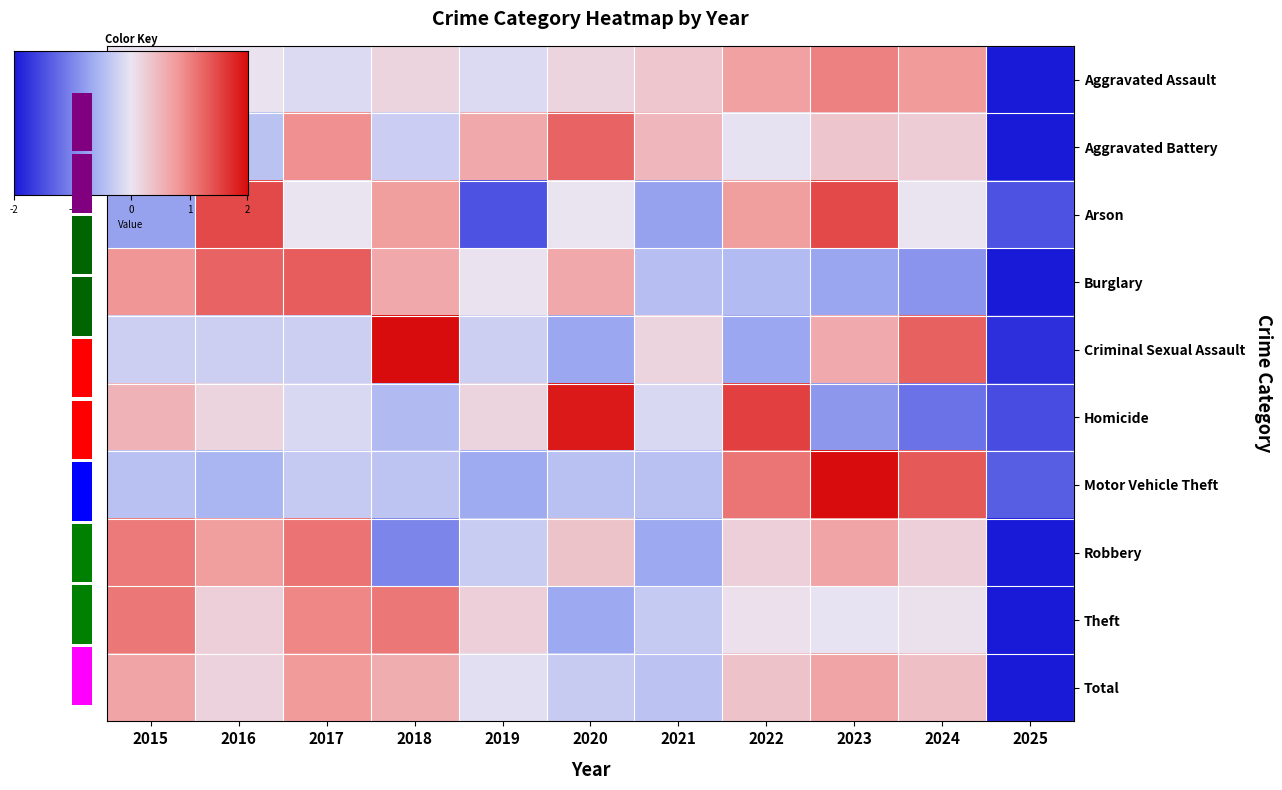

Reading right to left, extract all data points from this chart.

Aggravated Assault: -2.9	0.8	1.0	0.7	0.3	0.2	-0.1	0.2	-0.1	0.0	0.0
Aggravated Battery: -2.7	0.3	0.3	-0.0	0.5	1.2	0.6	-0.3	0.9	-0.4	-0.3
Arson: -1.5	0.0	1.5	0.7	-0.7	0.0	-1.5	0.7	0.0	1.5	-0.7
Burglary: -2.2	-0.9	-0.7	-0.5	-0.4	0.6	0.0	0.6	1.3	1.2	0.8
Criminal Sexual Assault: -1.8	1.3	0.6	-0.7	0.2	-0.7	-0.3	2.1	-0.3	-0.3	-0.3
Homicide: -1.5	-1.2	-0.8	1.5	-0.2	1.9	0.2	-0.5	-0.2	0.2	0.5
Motor Vehicle Theft: -1.4	1.3	2.1	1.1	-0.4	-0.4	-0.7	-0.4	-0.3	-0.6	-0.4
Robbery: -2.4	0.2	0.7	0.2	-0.7	0.4	-0.3	-1.0	1.1	0.7	1.1
Theft: -2.7	0.0	-0.0	0.1	-0.3	-0.7	0.2	1.1	0.9	0.2	1.1
Total: -2.9	0.4	0.7	0.4	-0.4	-0.3	-0.1	0.6	0.8	0.2	0.7